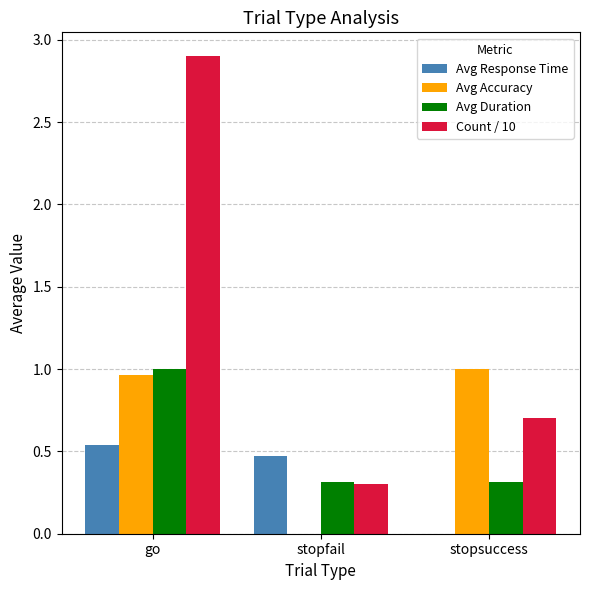

Is the value of Avg Duration at stopsuccess greater than the value of Avg Accuracy at go?

No